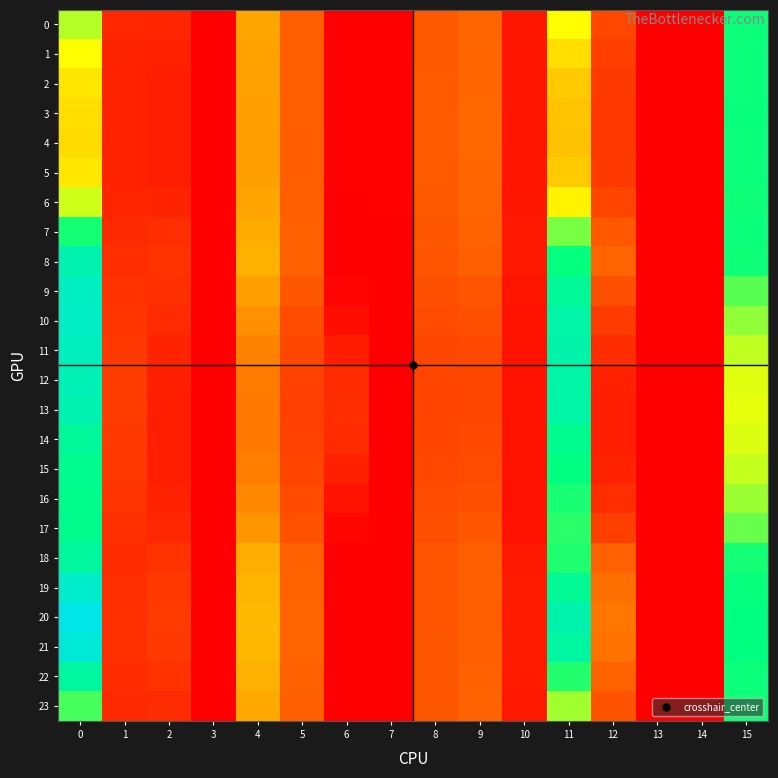

Which series has the largest total across all categories?

20